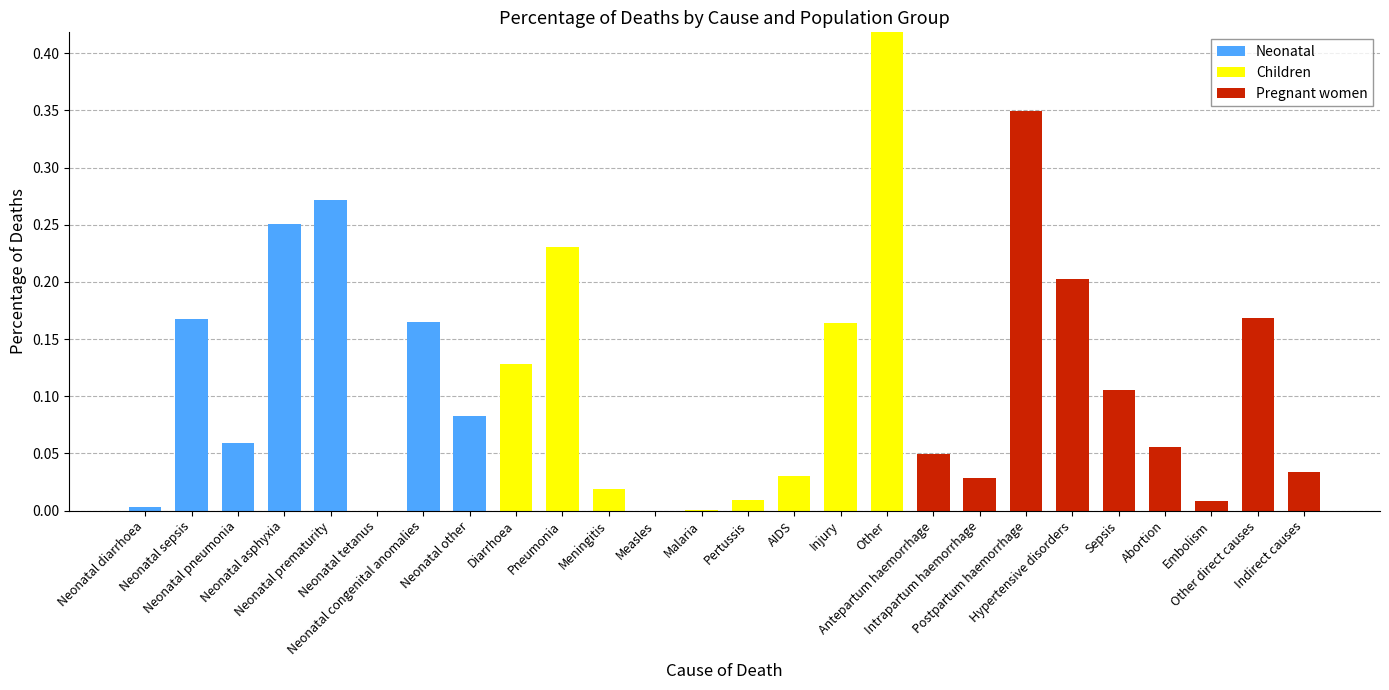

What is the sum of all Pregnant women values?

1.0